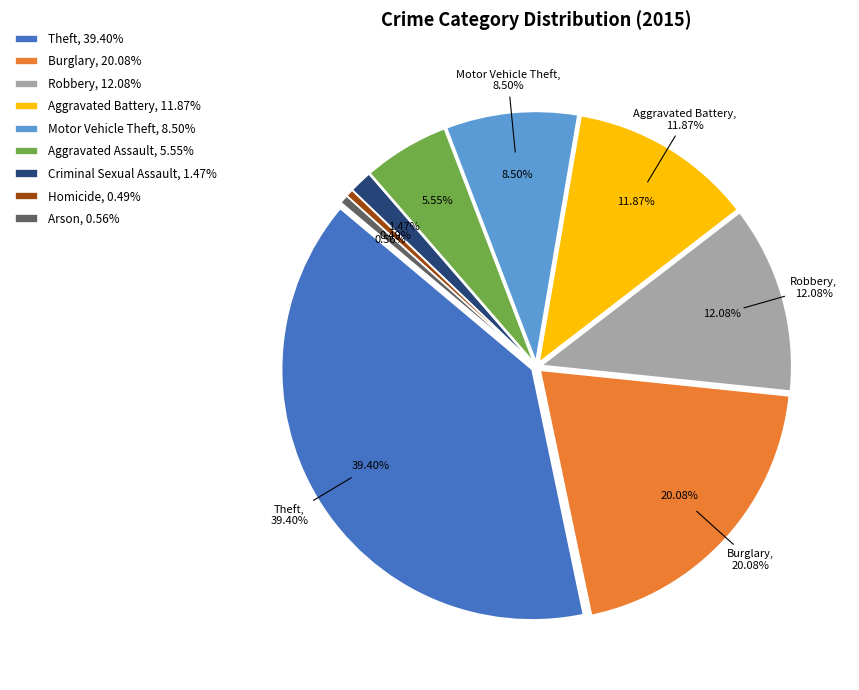

What percentage is the Theft slice, to the nearest percent?

39%